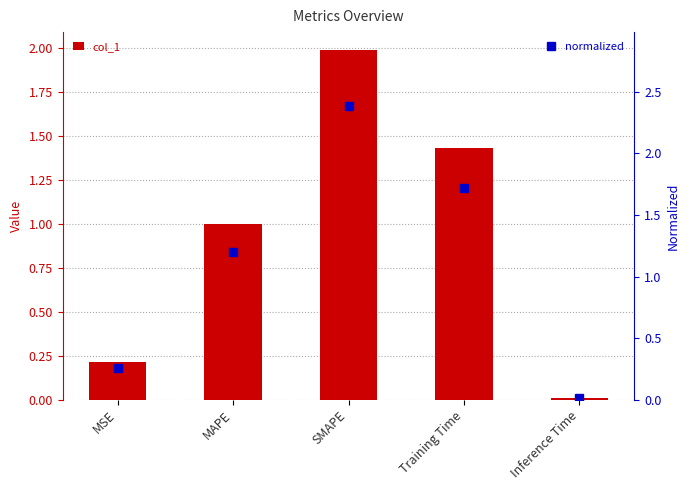

What is the value of the normalized bar at the 4th from the left?

1.7